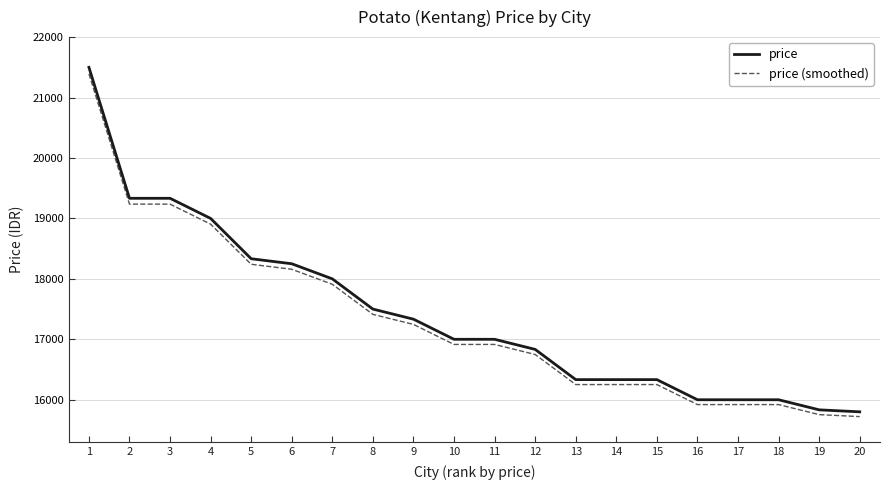

Reading right to left, what are all the values shown in this chart?

price: 15800.0	15833.0	16000.0	16000.0	16000.0	16333.0	16333.0	16333.0	16833.0	17000.0	17000.0	17333.0	17500.0	18000.0	18250.0	18333.0	19000.0	19333.0	19333.0	21500.0
price (smoothed): 15721.0	15753.8	15920.0	15920.0	15920.0	16251.3	16251.3	16251.3	16748.8	16915.0	16915.0	17246.3	17412.5	17910.0	18158.8	18241.3	18905.0	19236.3	19236.3	21392.5